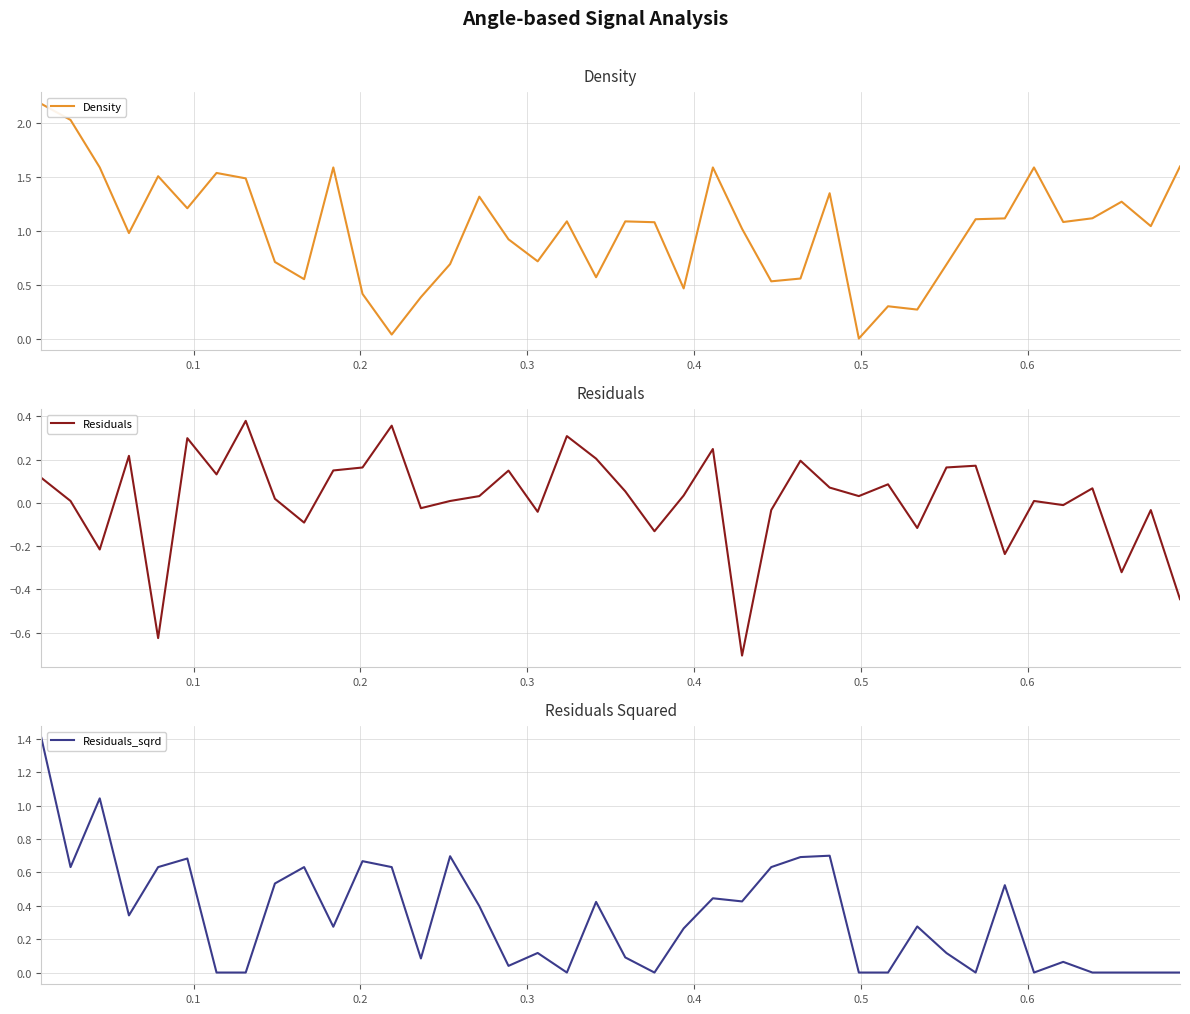

After their last crossing, which series has the higher values: Residuals or Density?

Density